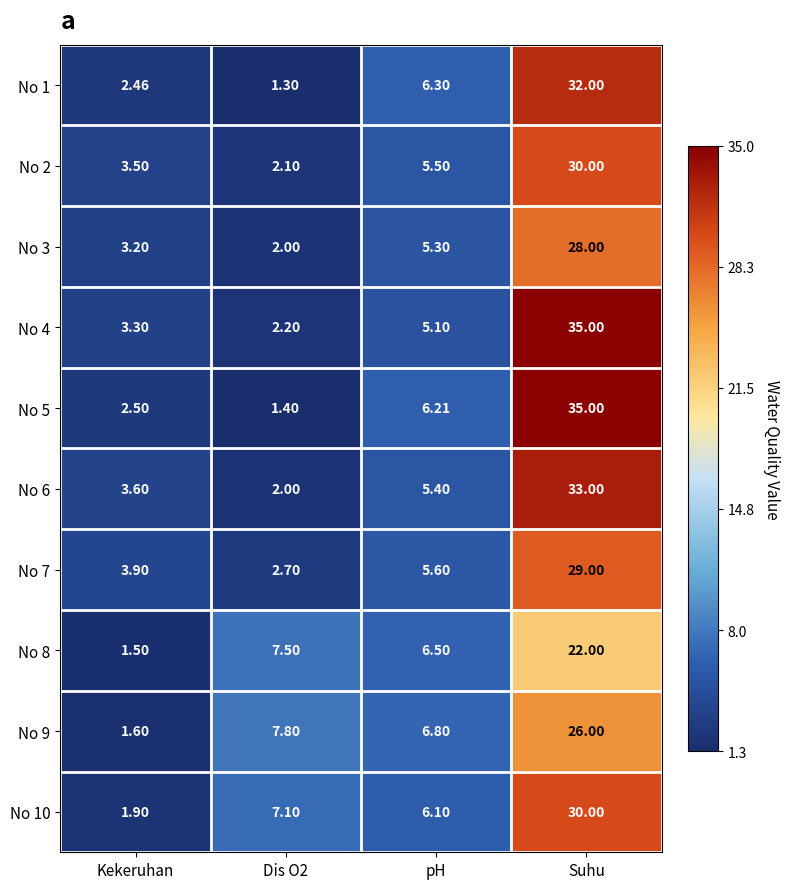

At which label does No 6 reach its peak?

Suhu